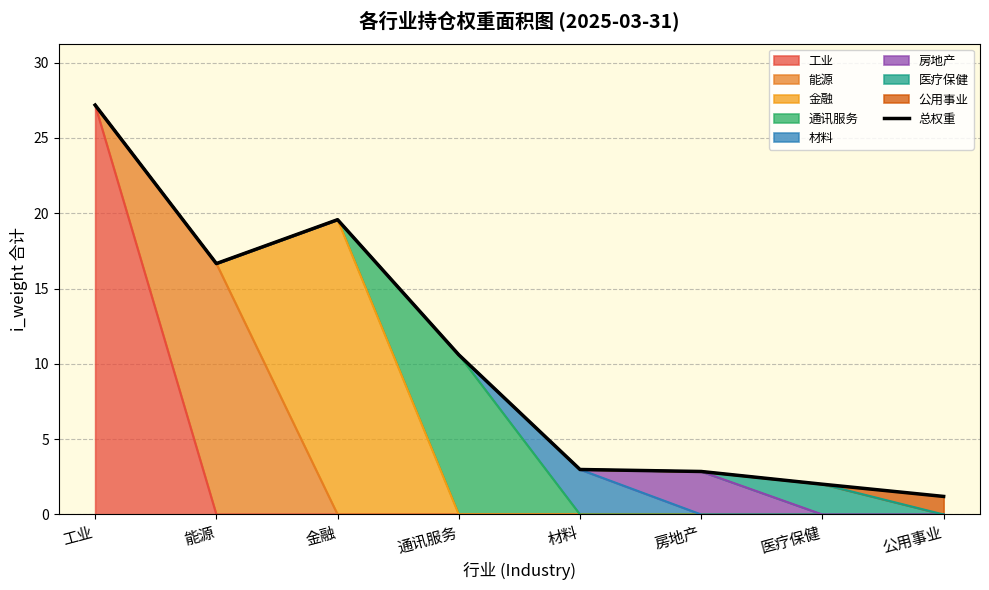

Where does the data first go above 10?

工业